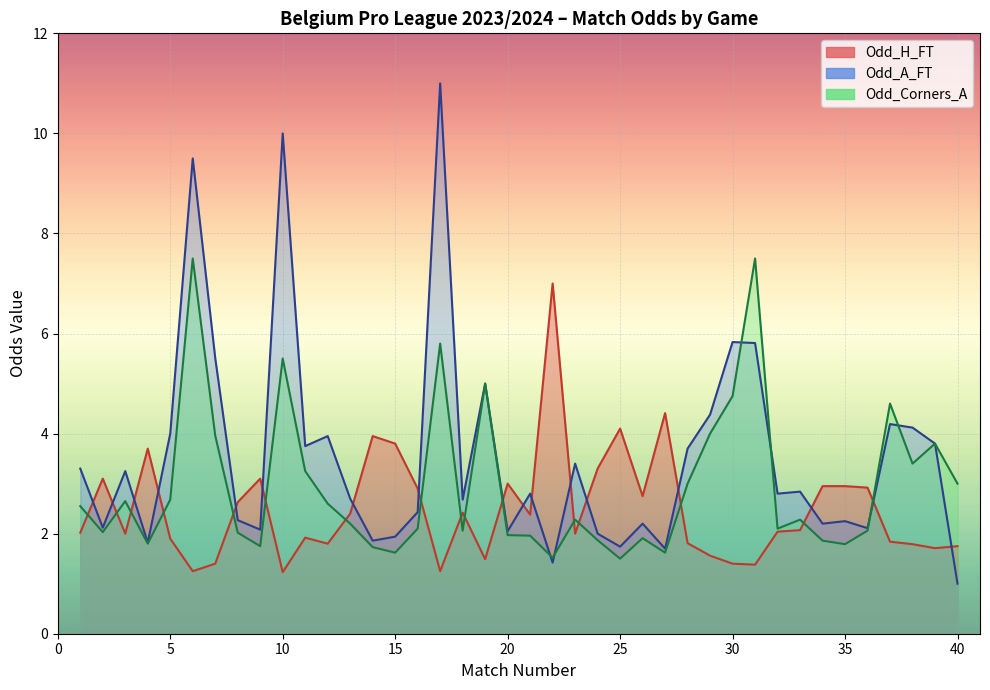

What are all the series names shown in the legend?

Odd_H_FT, Odd_A_FT